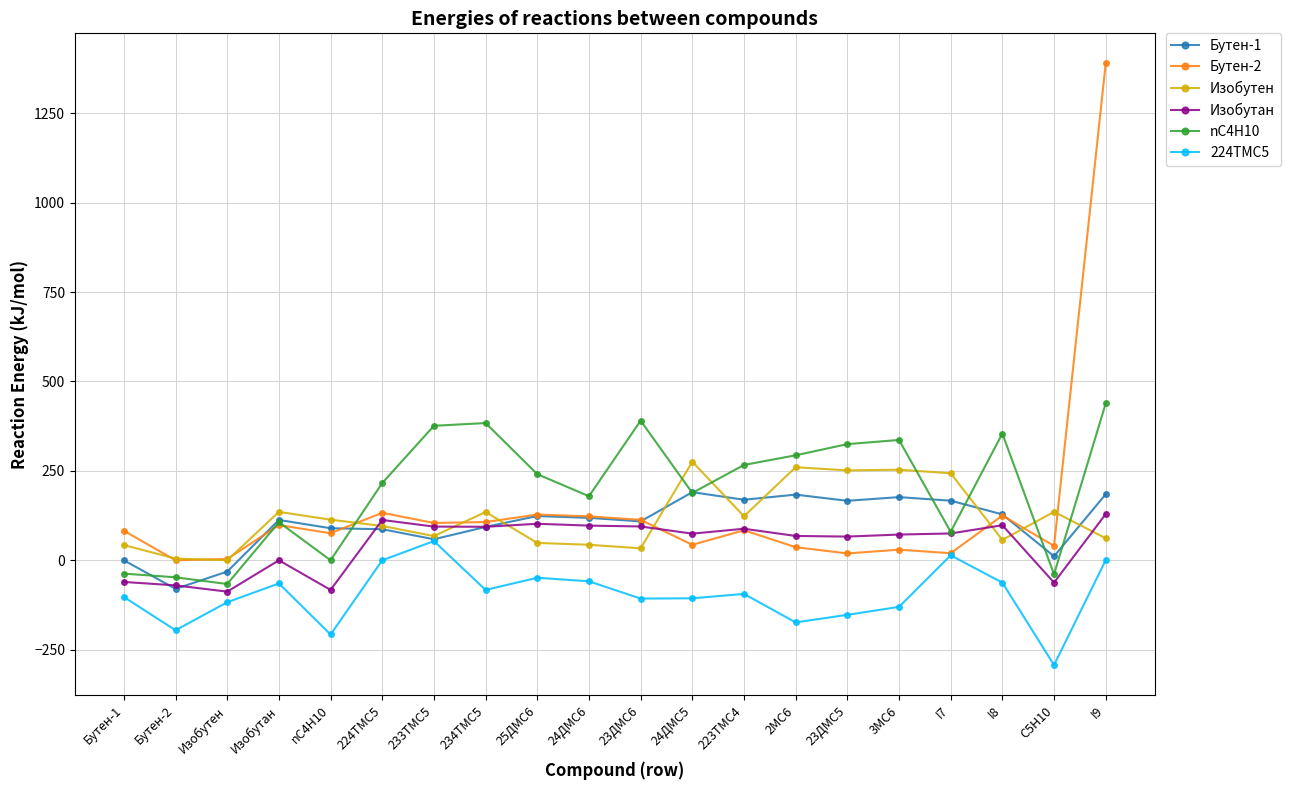

What is the difference between the nC4H10 values at I8 and 233TMC5?

21.7